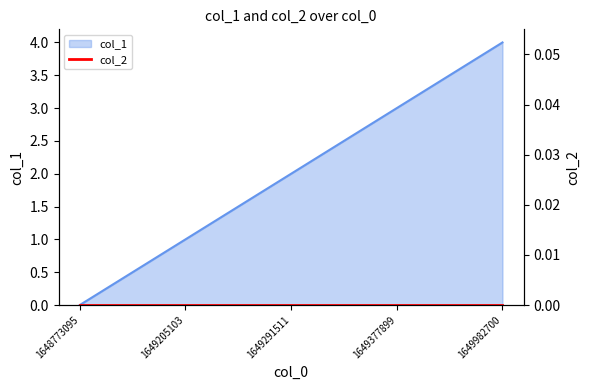

List the labels in order of value, smallest first.

1648773095, 1649205103, 1649291511, 1649377899, 1649982700